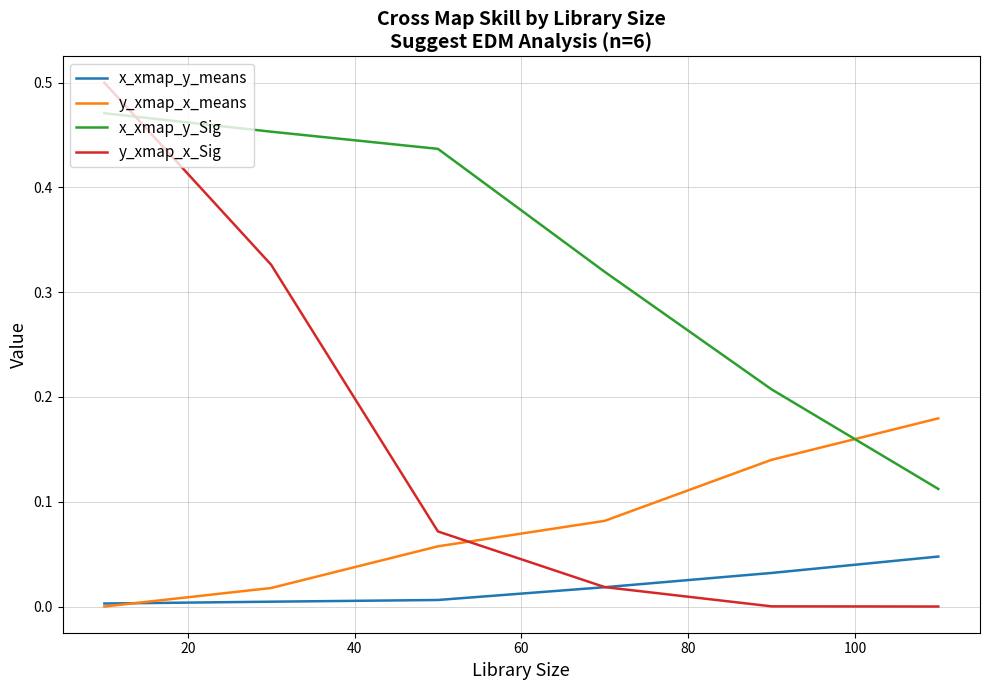

List the series in order of their peak value, lowest first.

x_xmap_y_means, y_xmap_x_means, x_xmap_y_Sig, y_xmap_x_Sig